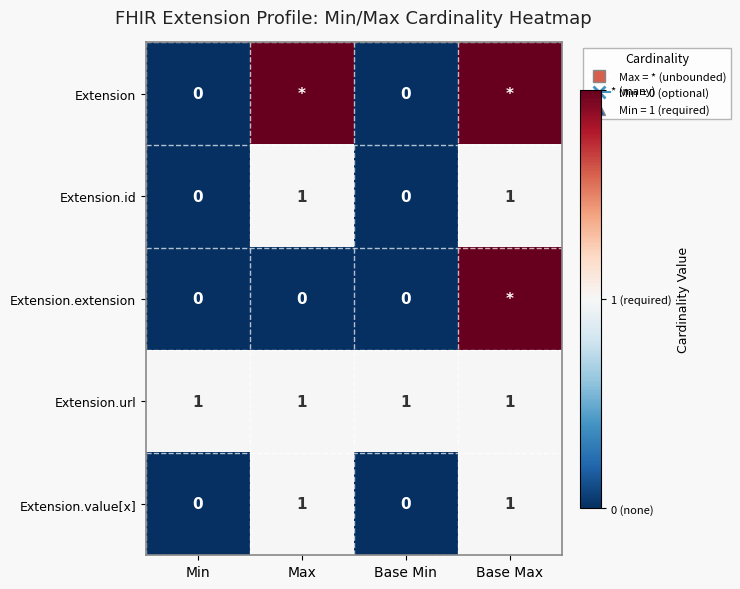

The Extension.url series shows 1 at Min. True or false?

True